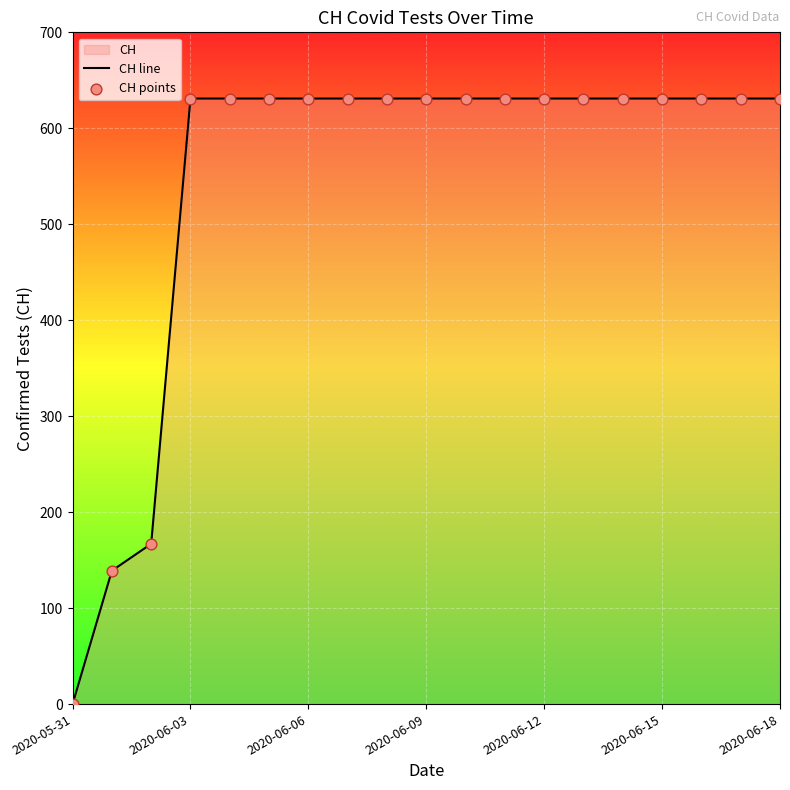

What is the maximum value shown in the chart?

631